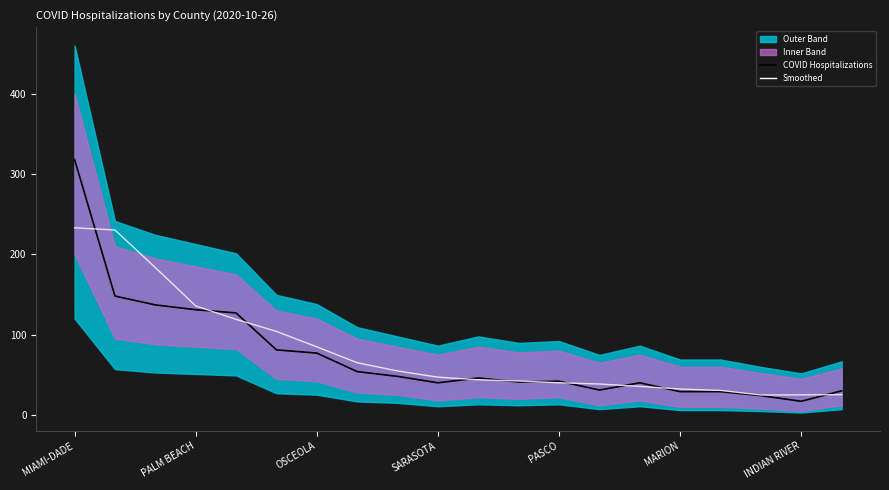

How many values in the Smoothed series are below 47?

10